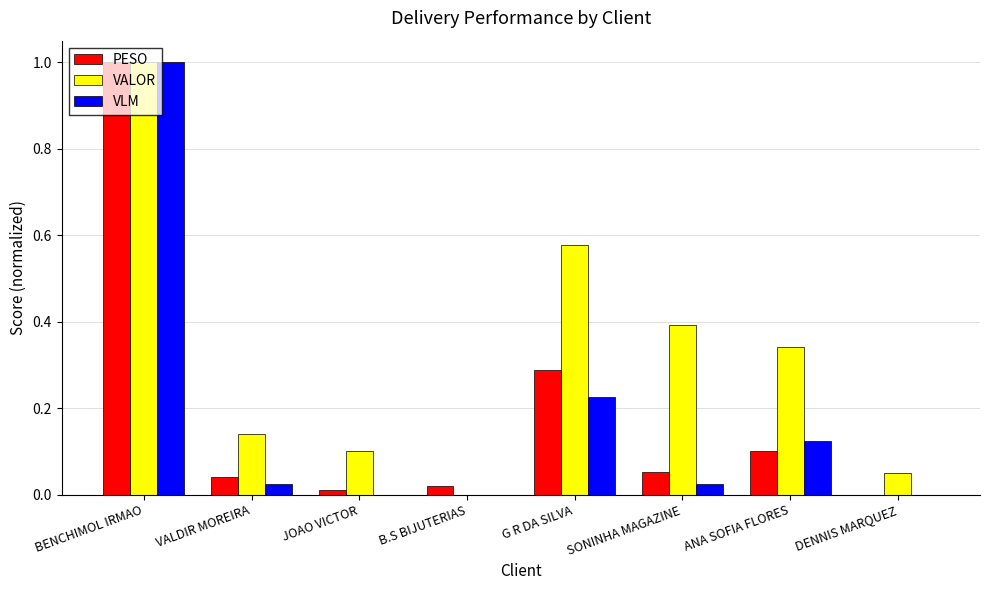

Which label corresponds to the largest value in the chart?

BENCHIMOL IRMAO